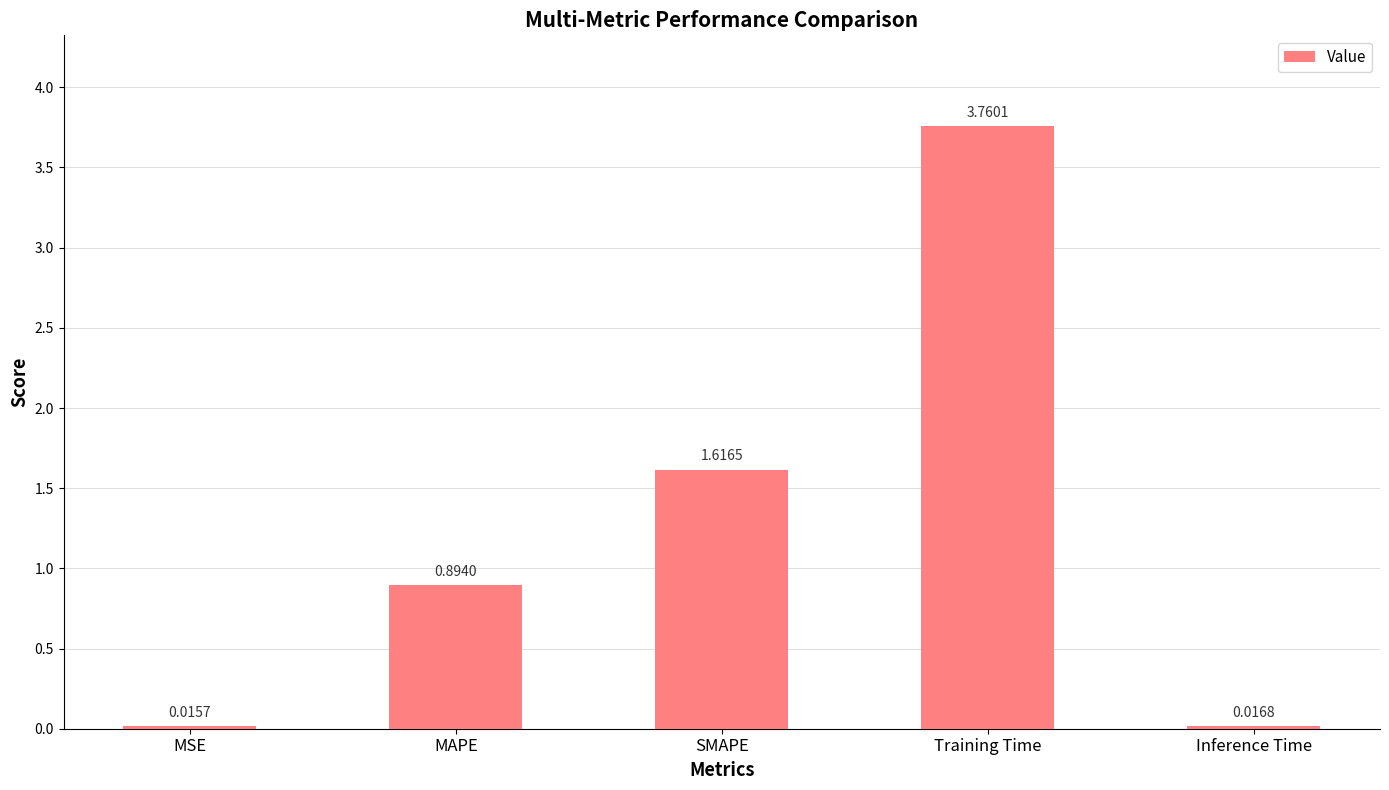

Is it true that the value at SMAPE is 2.7?

False